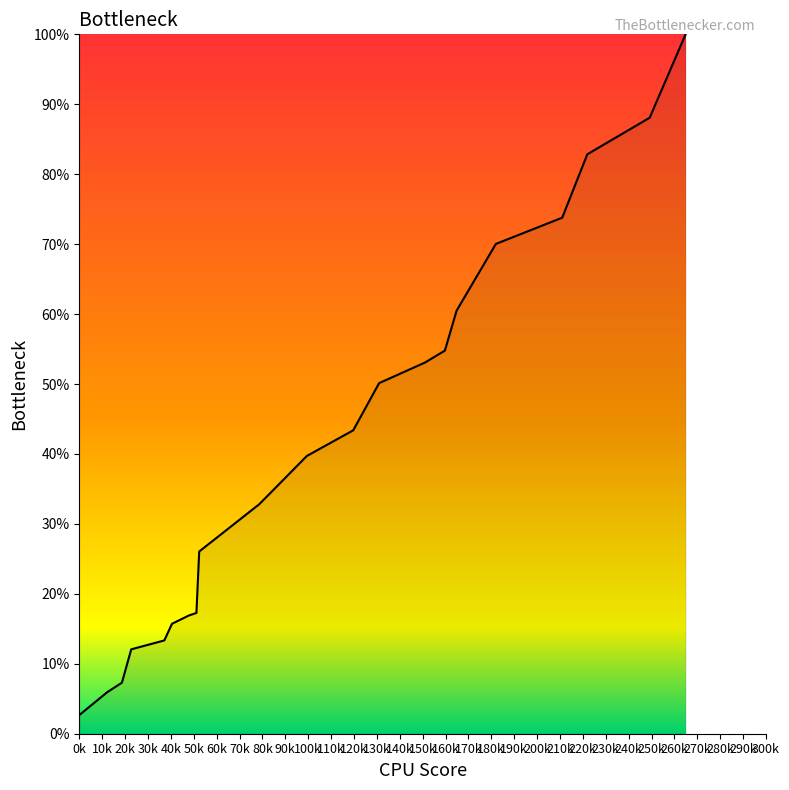

What is the smallest value displayed?

2.7